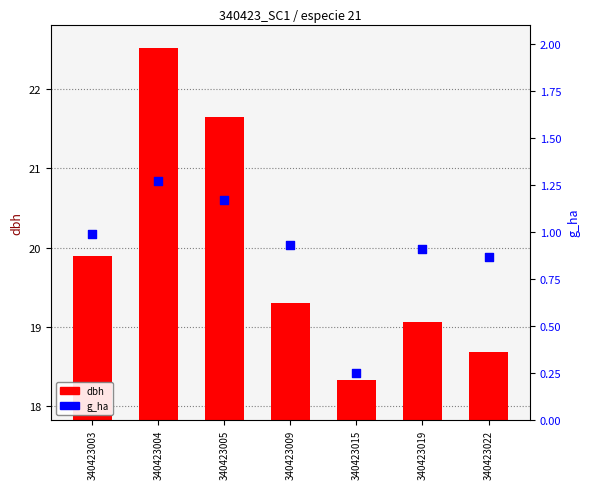

At how many categories does at least one series exceed 14?

7